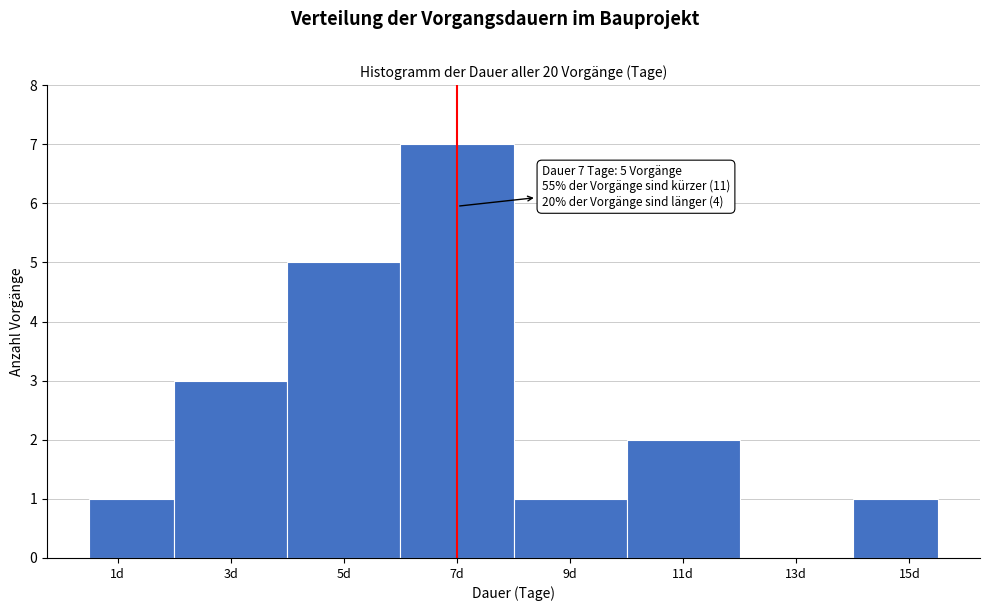

Which range on the x-axis has the tallest bar?

6.0 to 8.0